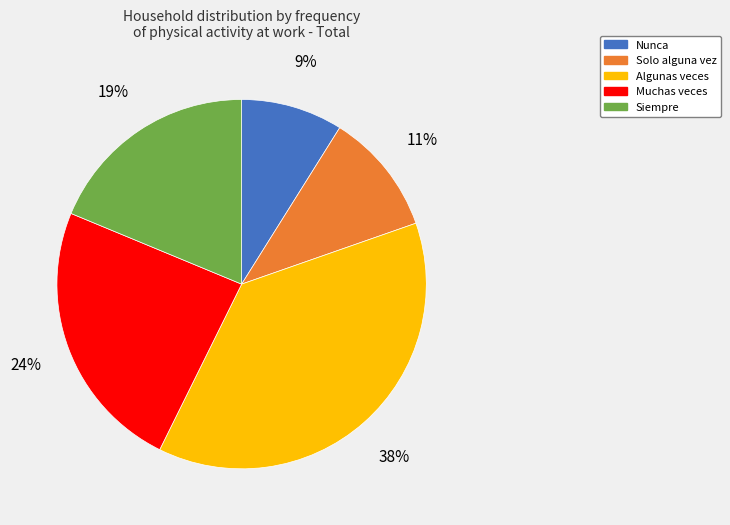

Does Siempre account for over 50% of the chart?

No